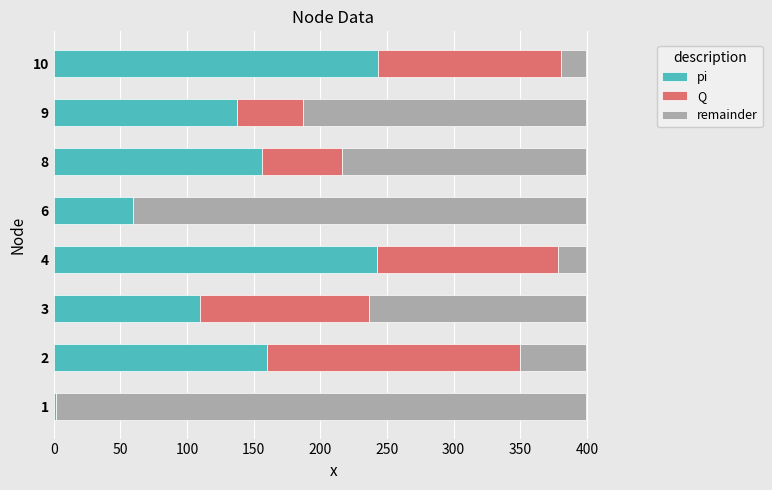

What is the total value across all series at 9?

399.4